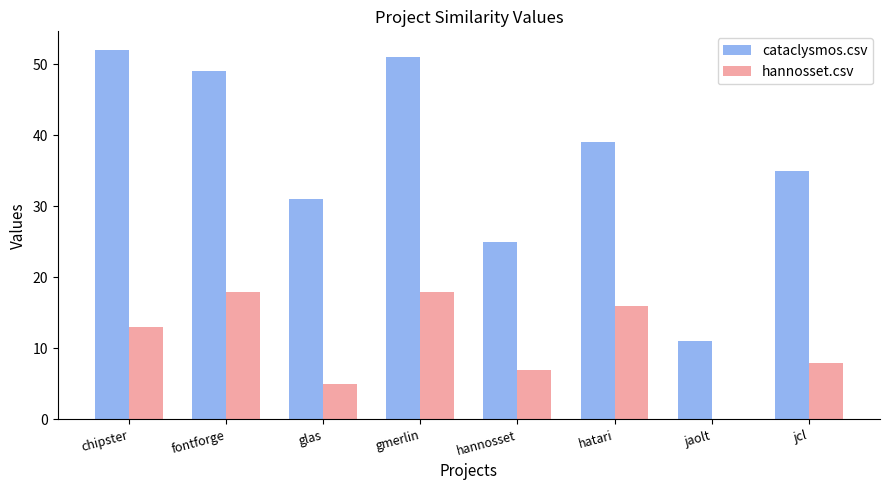

What is the greatest value displayed?

52